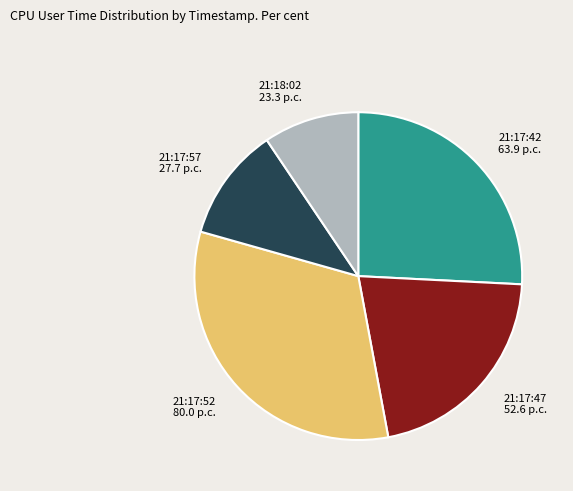

What is the largest slice in the pie chart?

21:17:52